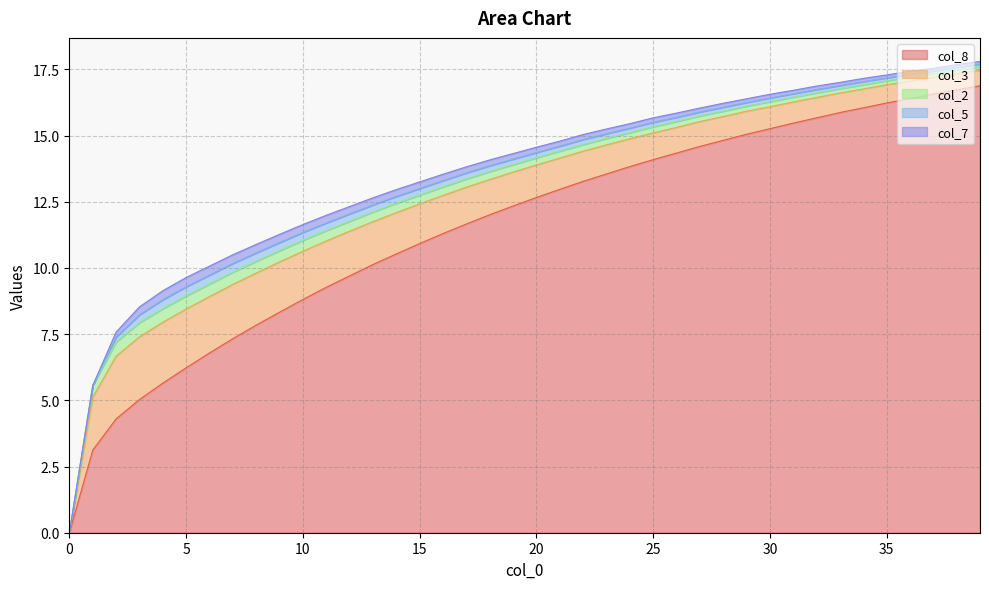

What is the value of the col_3 point at the 30th from the left?

0.9